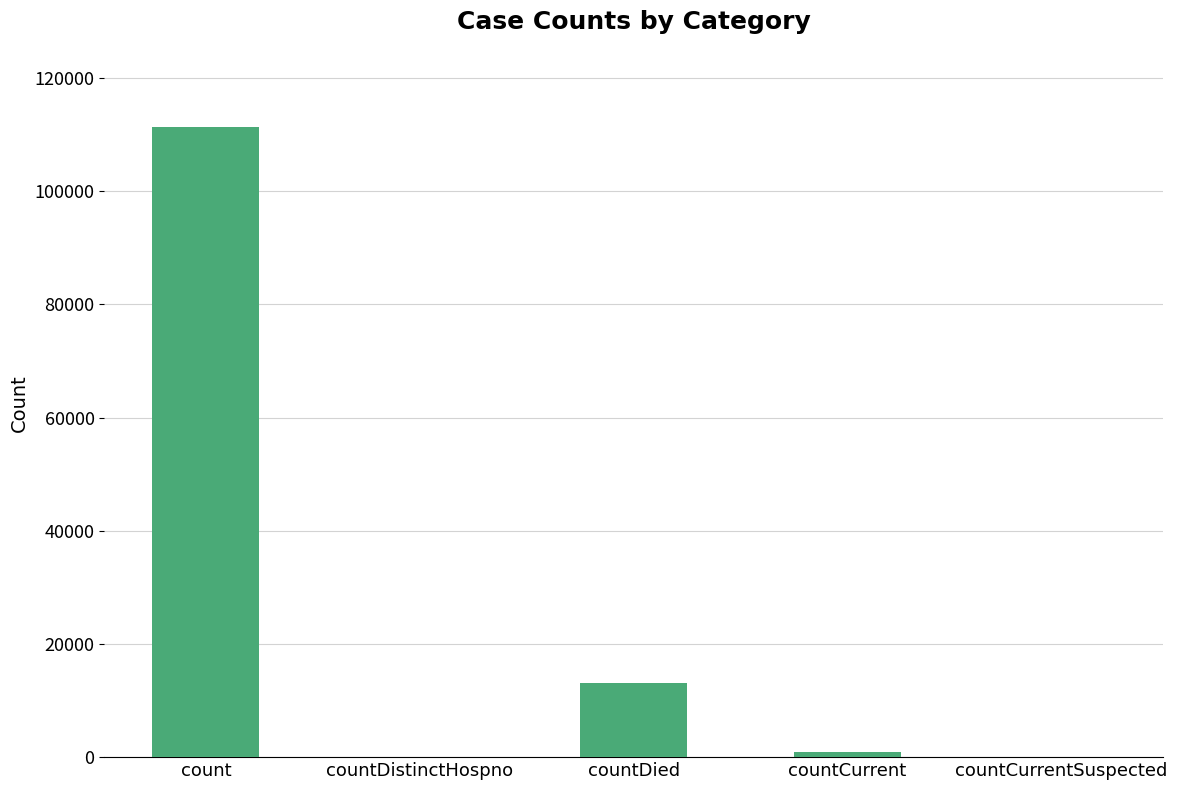

What is the maximum value shown in the chart?

111311